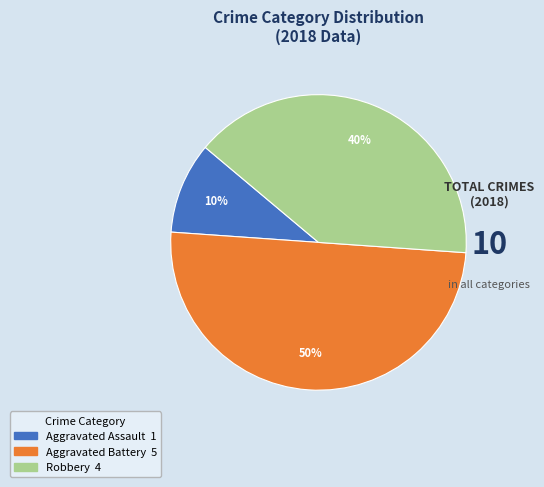

To the nearest percent, what is the average slice percentage?

33%